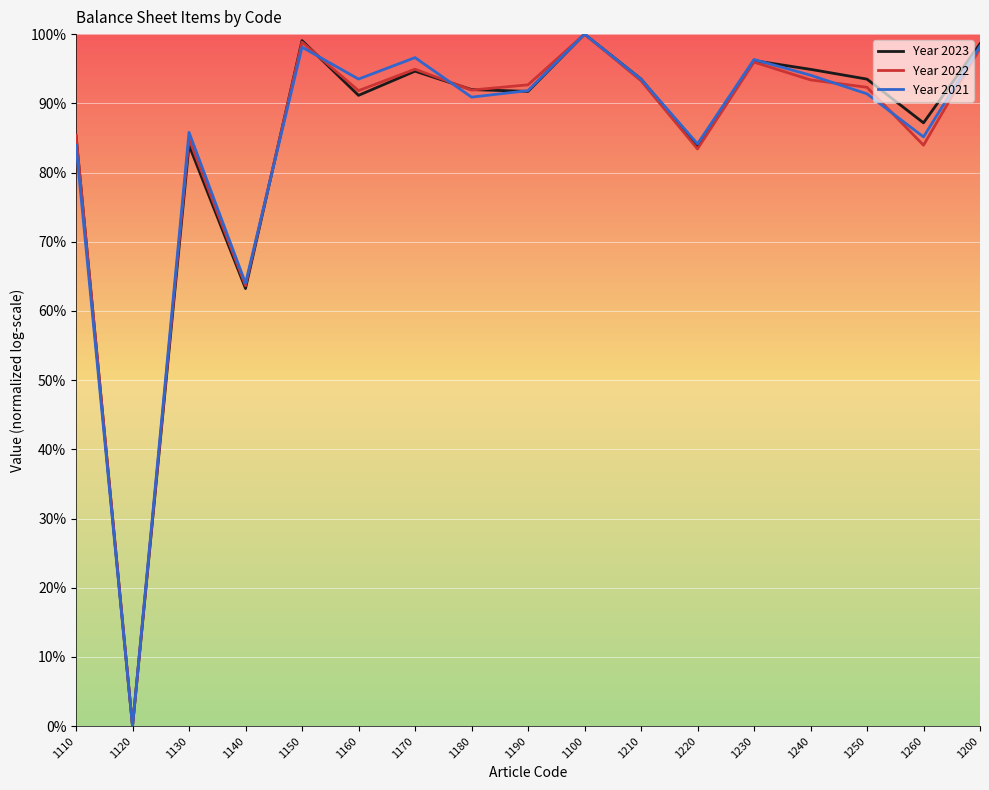

Does the chart have visible grid lines?

Yes